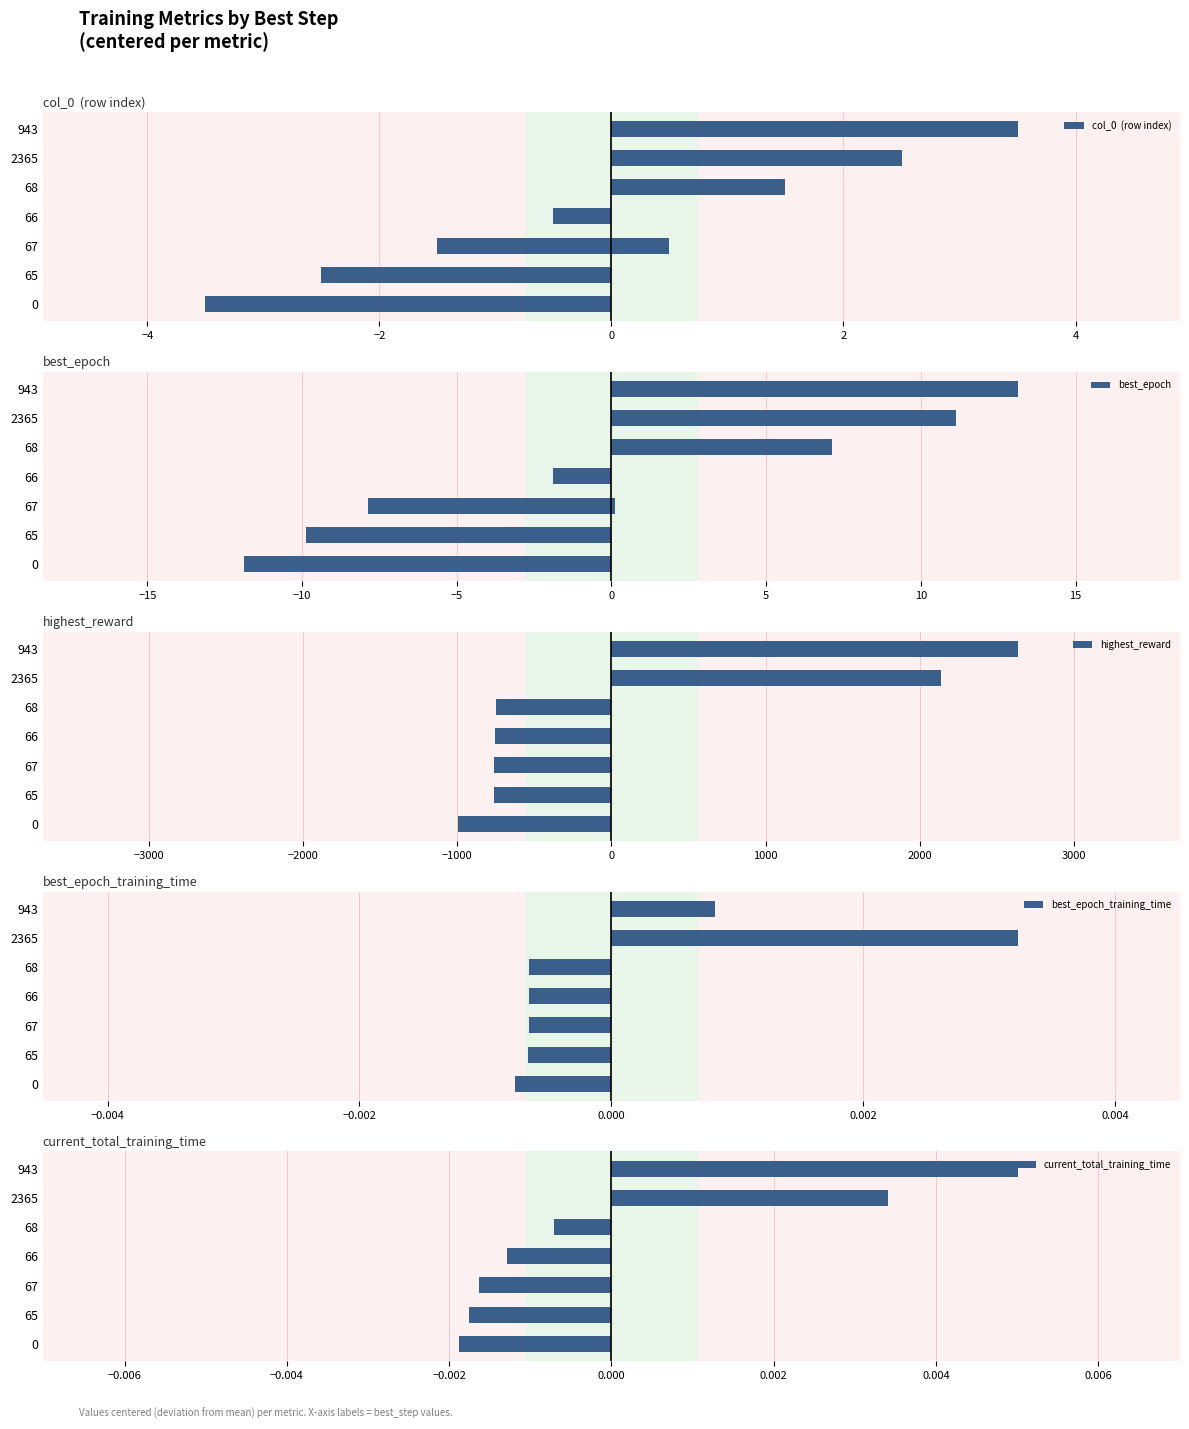

Which series has the widest spread of values?

highest_reward